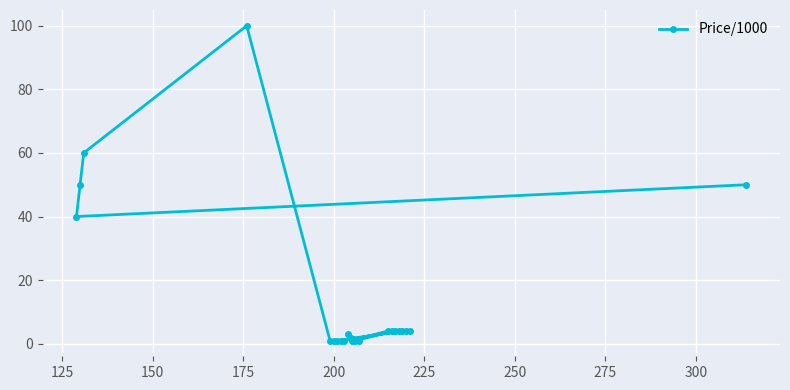

What is the average value?

16